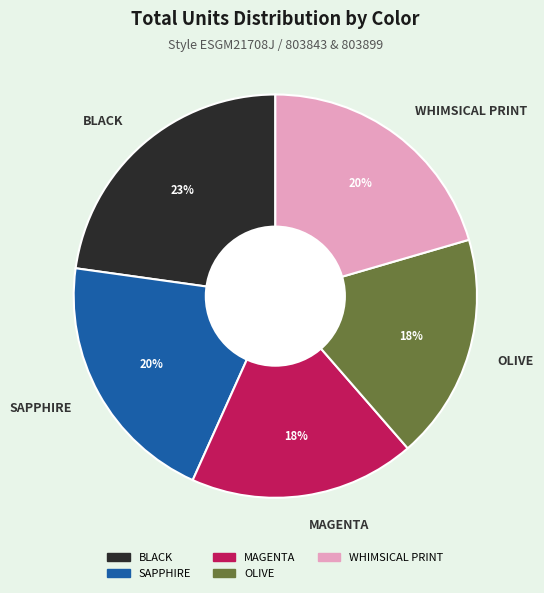

Which category has the biggest portion of the pie?

BLACK